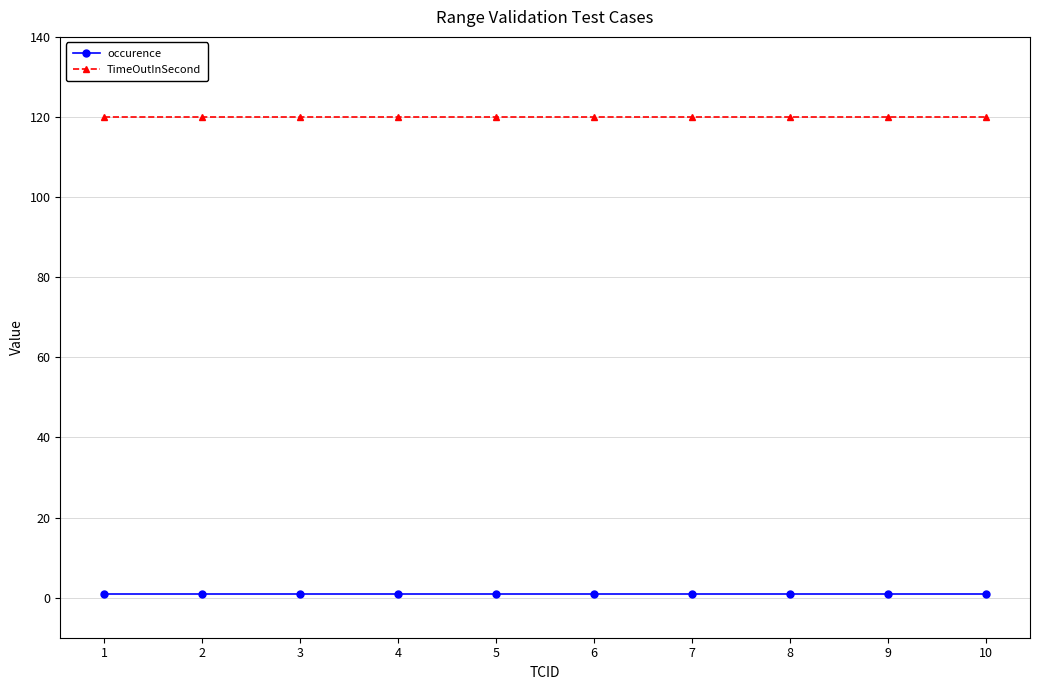

Reading right to left, what are all the values shown in this chart?

occurence: 1	1	1	1	1	1	1	1	1	1
TimeOutInSecond: 120	120	120	120	120	120	120	120	120	120